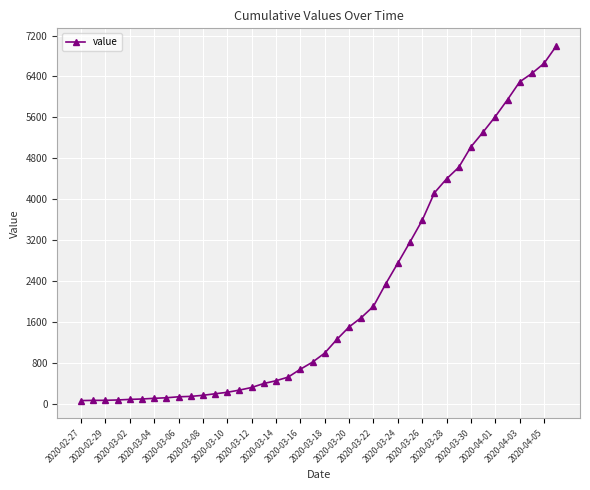

What is the greatest value displayed?

6995